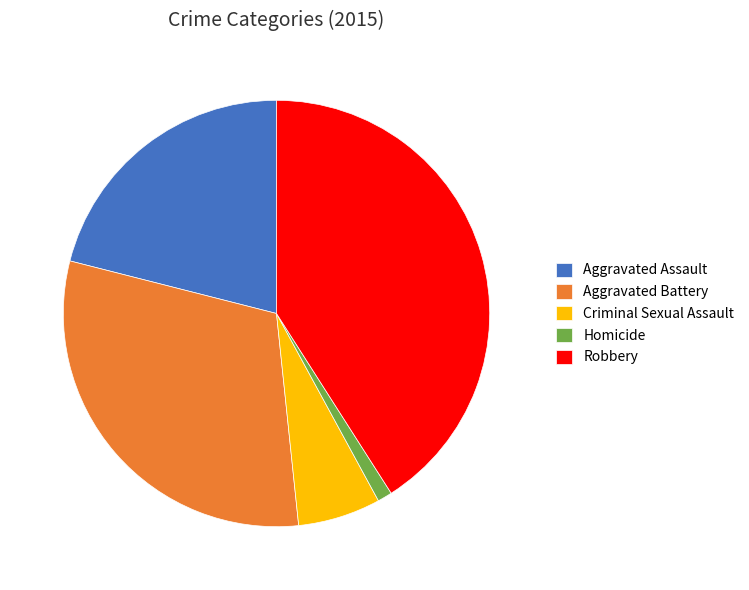

Do Aggravated Battery and Homicide together represent more than half of the pie?

No